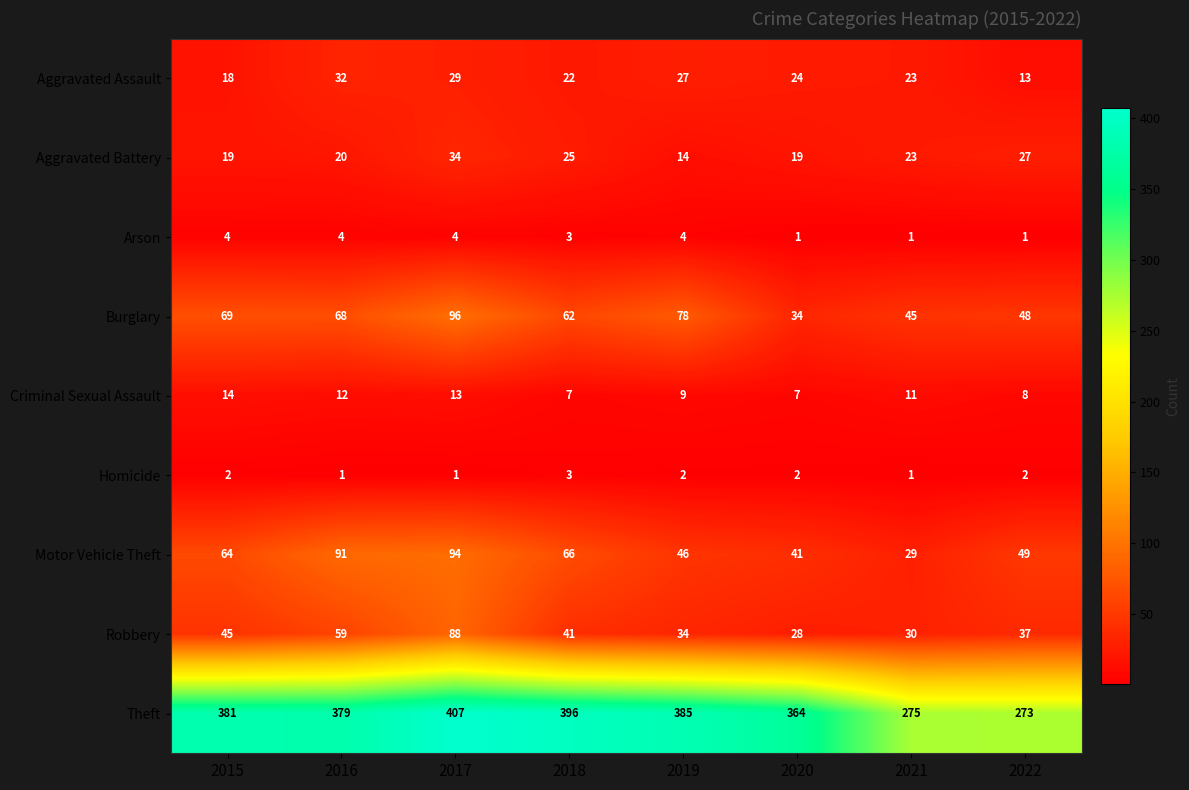

What is the total value across all series at 2018?

625